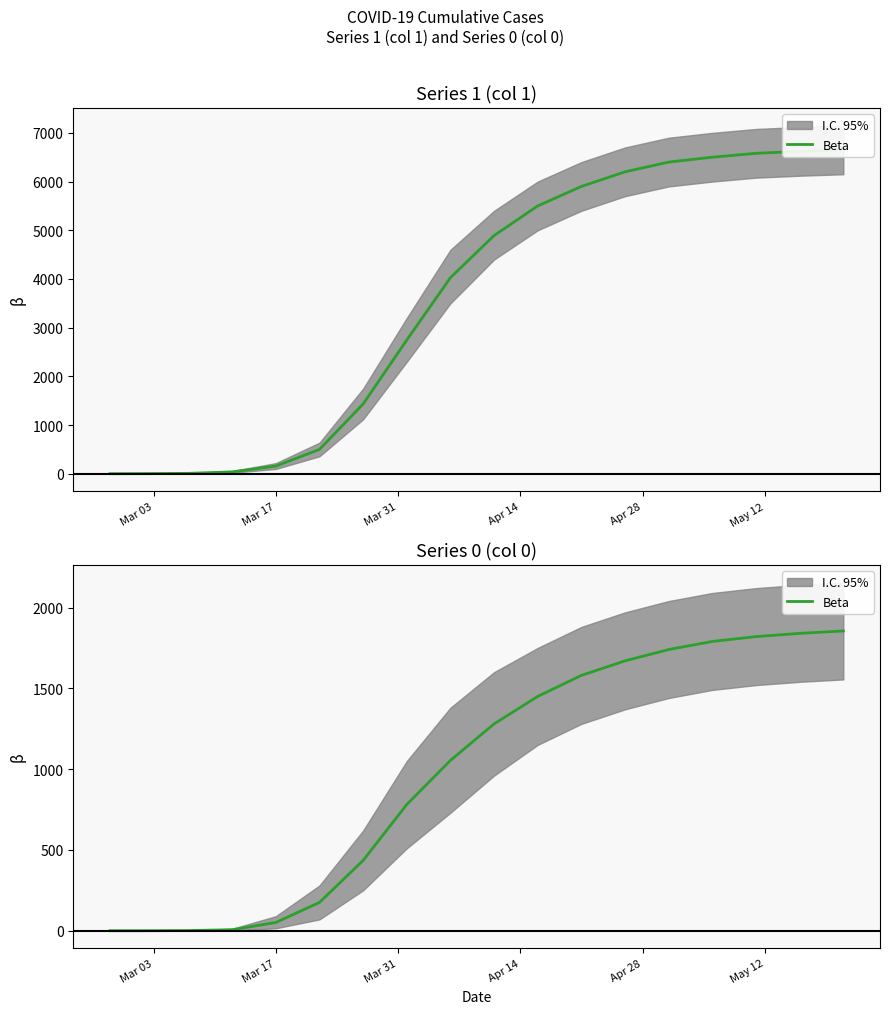

The value at 11 is 2701. True or false?

False